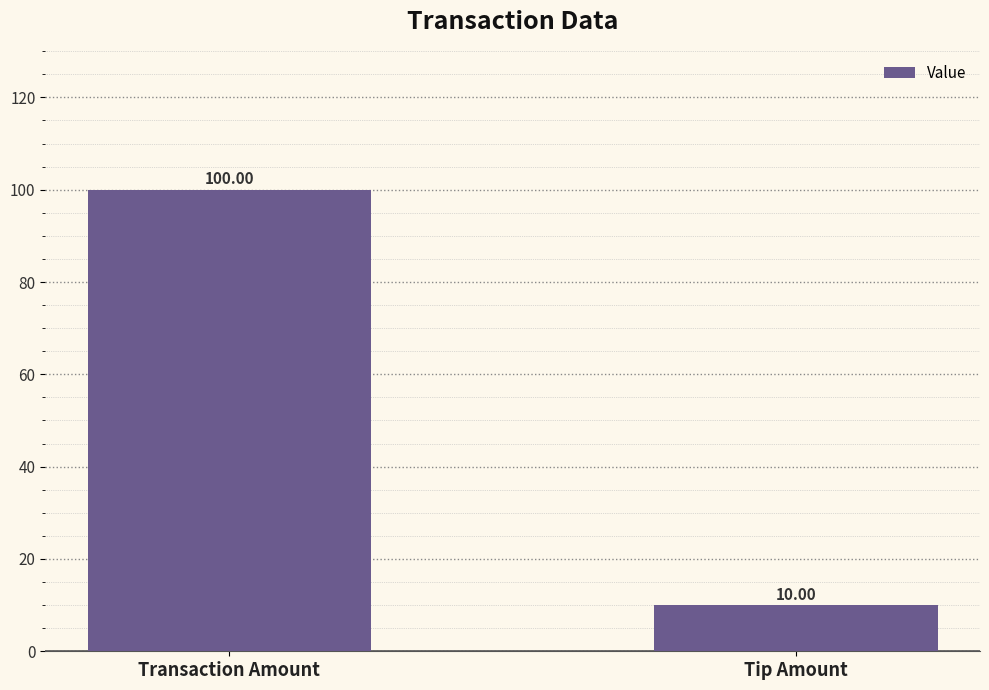

Which label corresponds to the largest value in the chart?

Transaction Amount